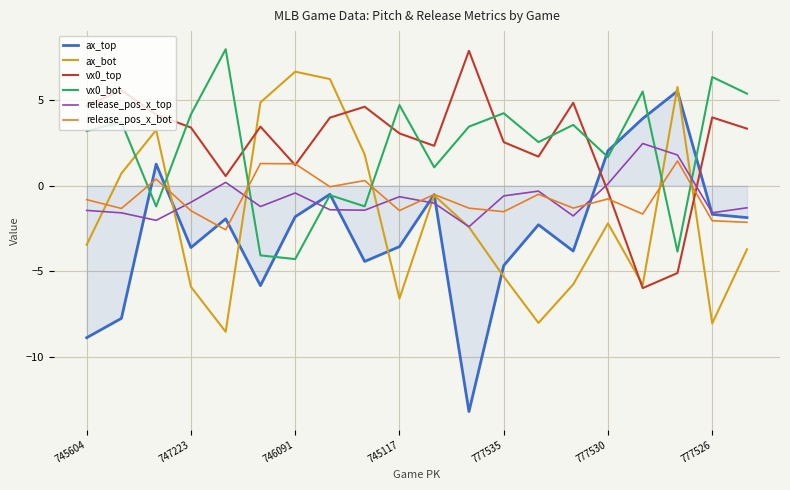

After their last crossing, which series has the higher values: release_pos_x_bot or vx0_bot?

vx0_bot